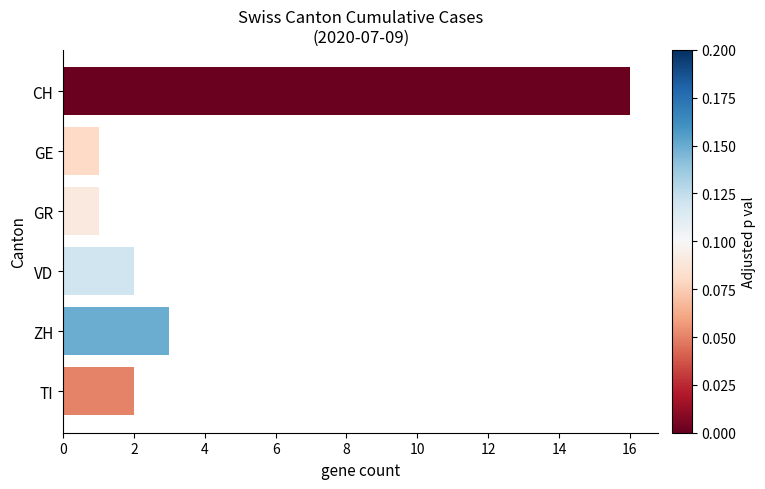

What is the difference between the maximum and minimum values?

15